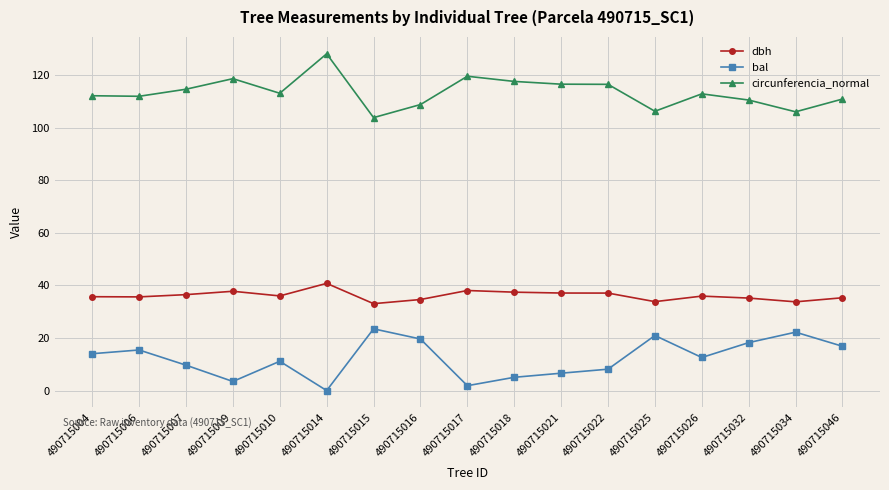

What is the total value across all series at 490715009?

160.0